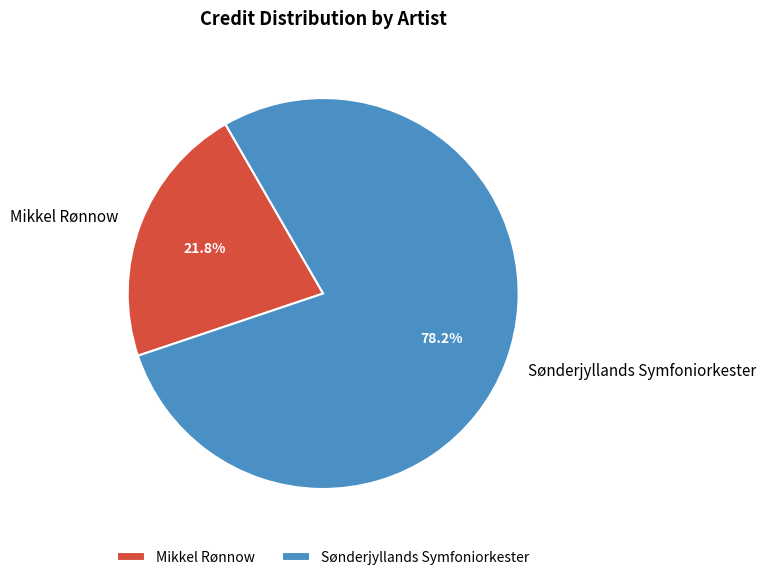

What percentage is the Sønderjyllands Symfoniorkester slice, to the nearest percent?

78%